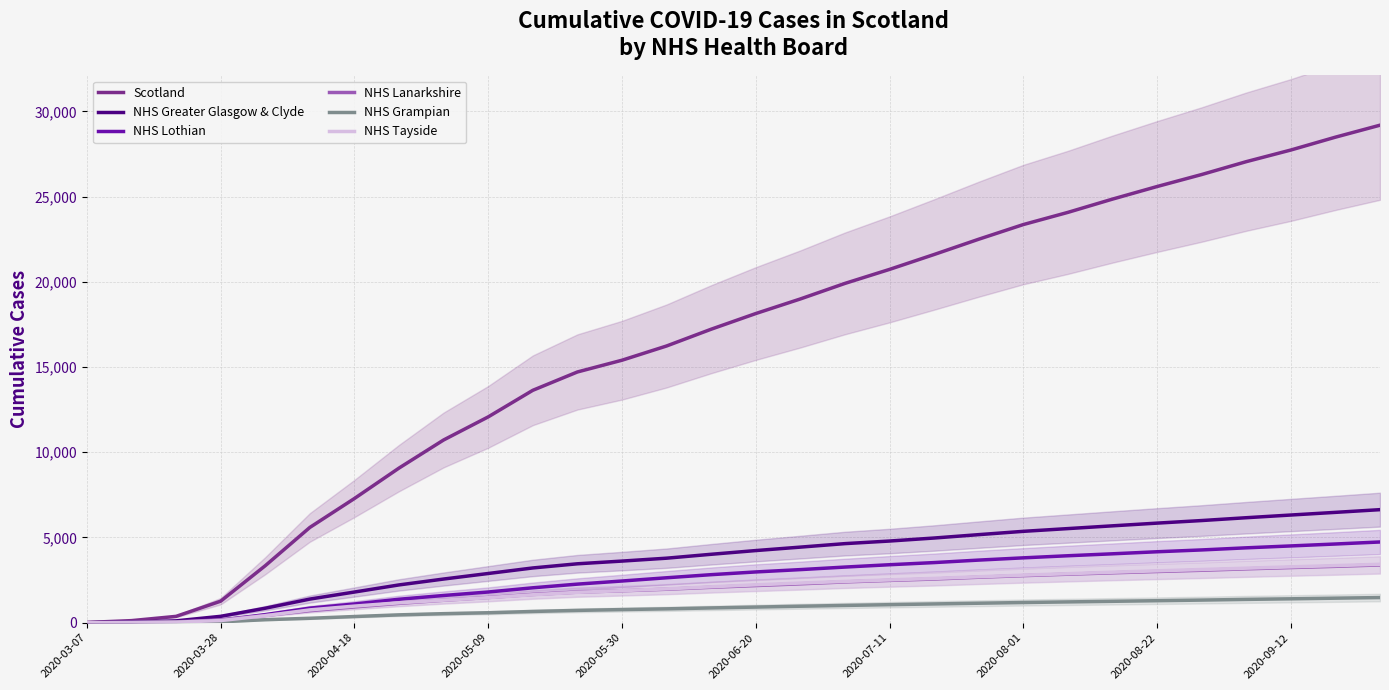

What is the maximum value for NHS Lanarkshire?

3390